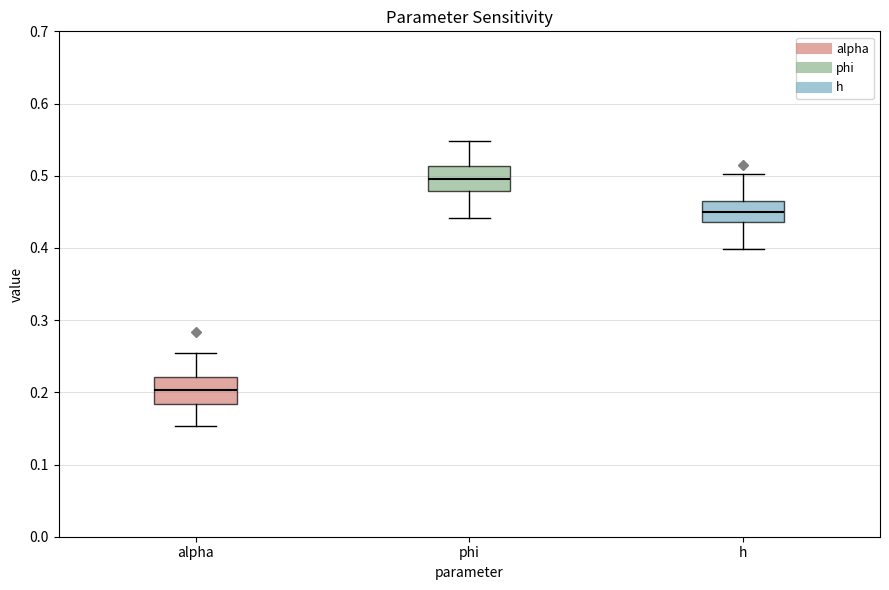

Reading left to right, transcribe this box plot: for each box, give where its median line is, the range the box spans, and where its two whiskers end, as read against the y-axis. The values are not printed on the chart, so give them approximately, as read against the axis.

alpha: median 0.20, box 0.18 to 0.22, whiskers 0.15 to 0.25
phi: median 0.50, box 0.48 to 0.51, whiskers 0.44 to 0.55
h: median 0.45, box 0.44 to 0.46, whiskers 0.40 to 0.50